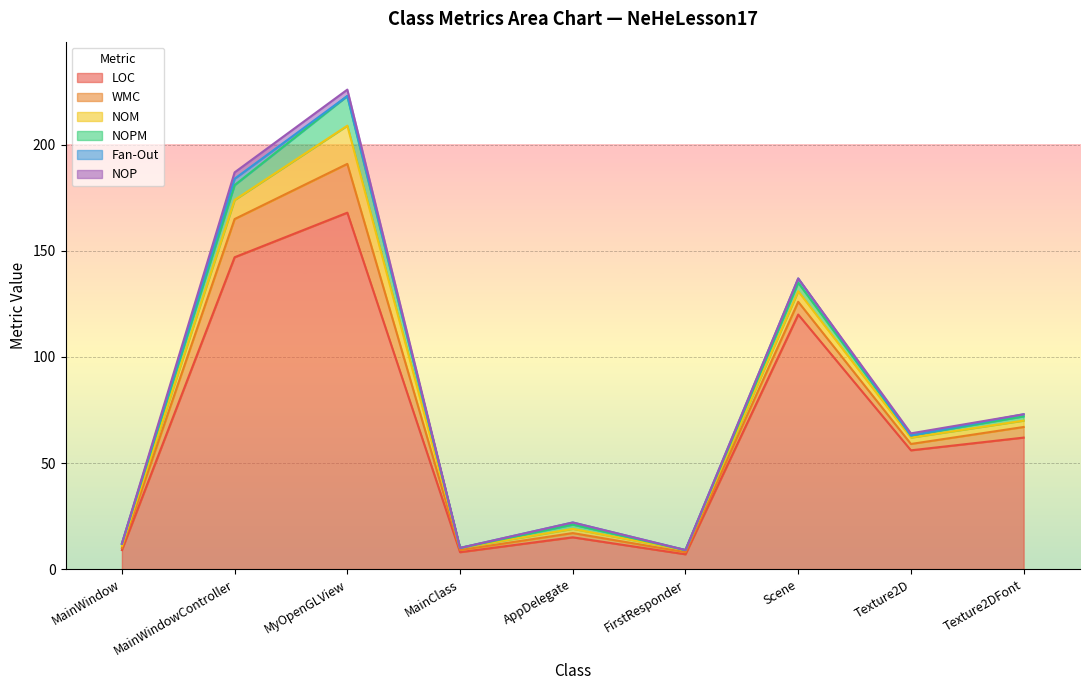

The WMC series shows 1 at Texture2D. True or false?

False